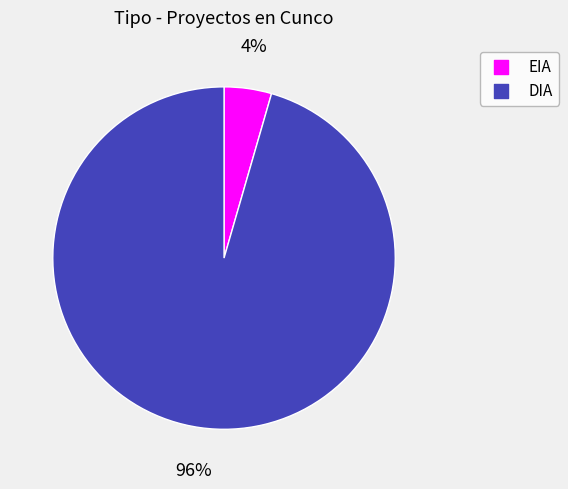

To the nearest percent, what percentage of the pie is EIA?

4%